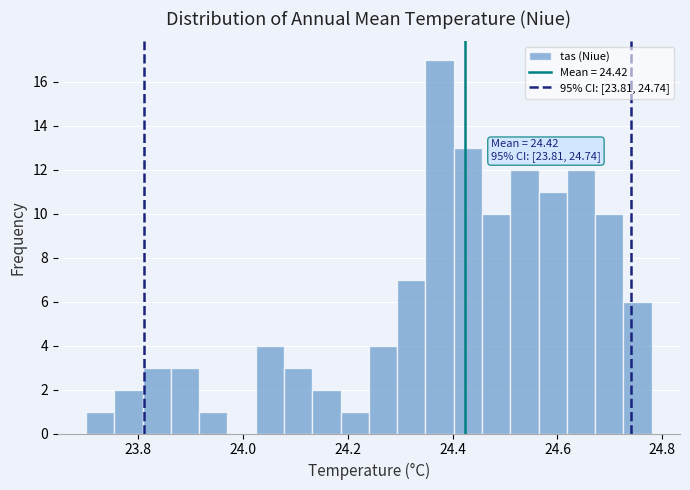

Read against the x-axis, roughly where is the centre of the tallest bar?

24.38